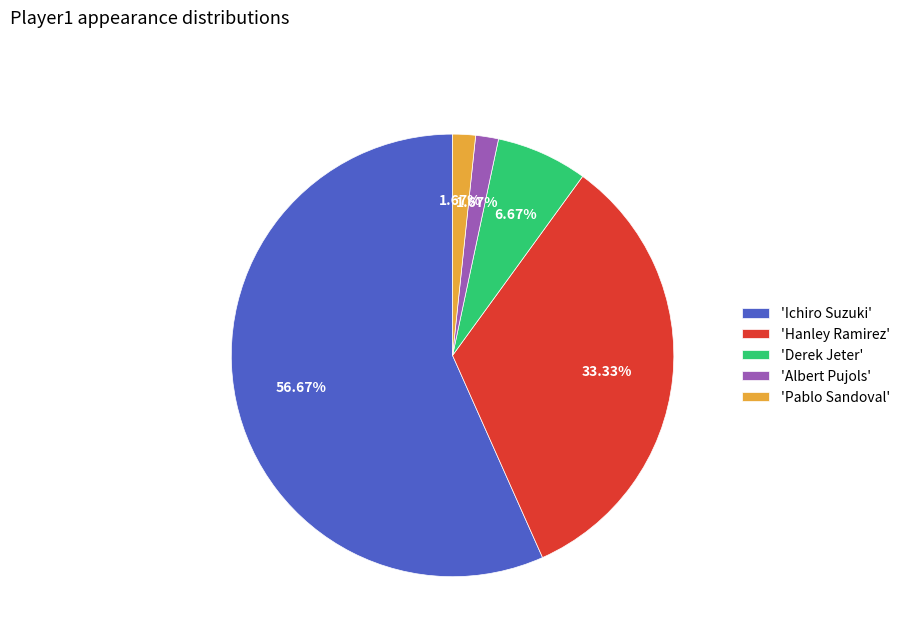

How many segments does this pie chart have?

5